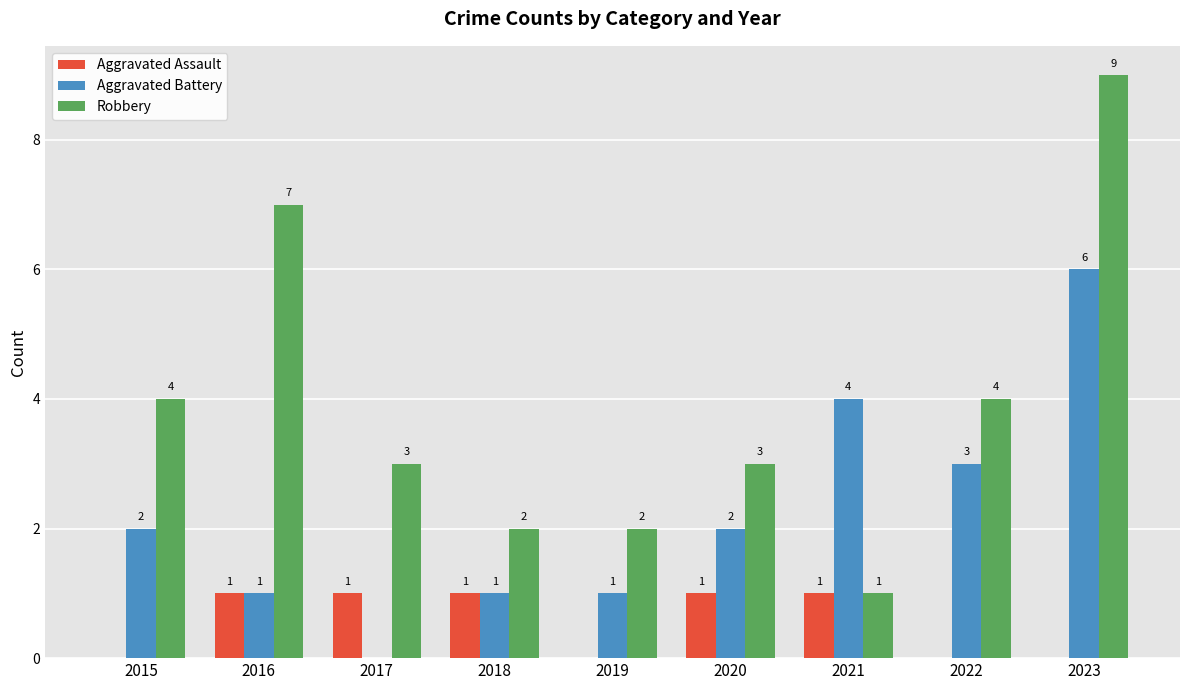

What is the sum of all Aggravated Assault values?

5